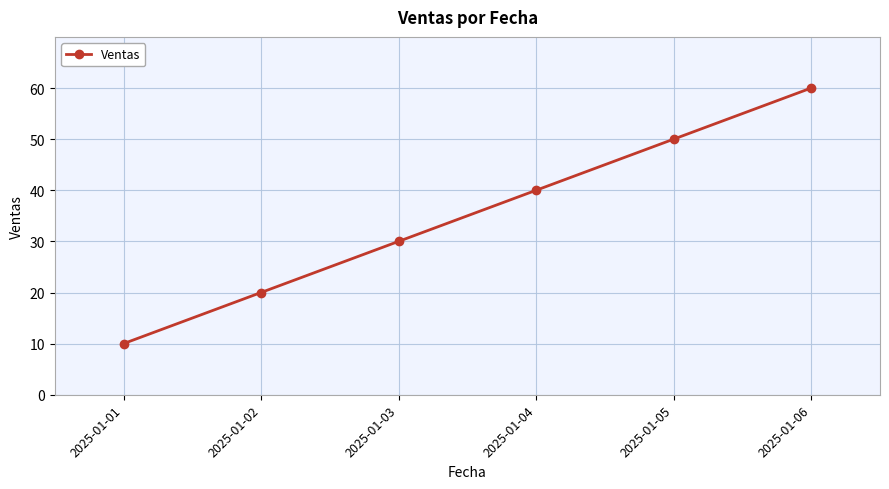

The chart shows a value of 40 at 2025-01-04. True or false?

True